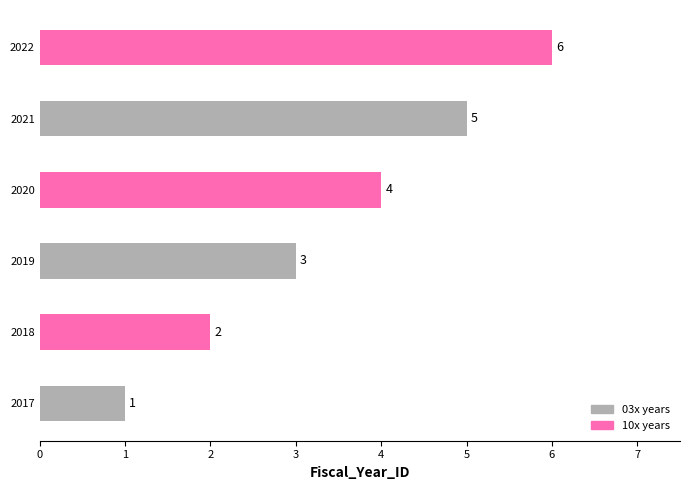

What is the sum of the values at 2017 and 2022?

7